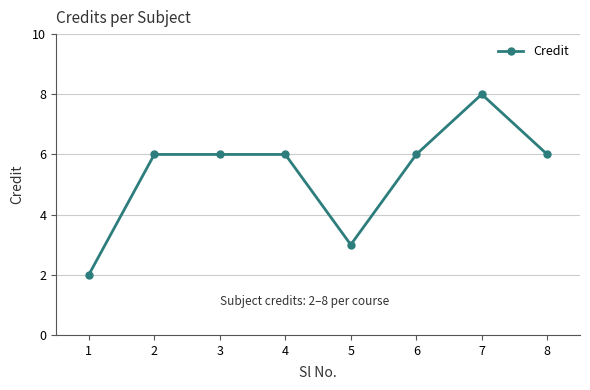

What is the value of the 6th point from the left?

6